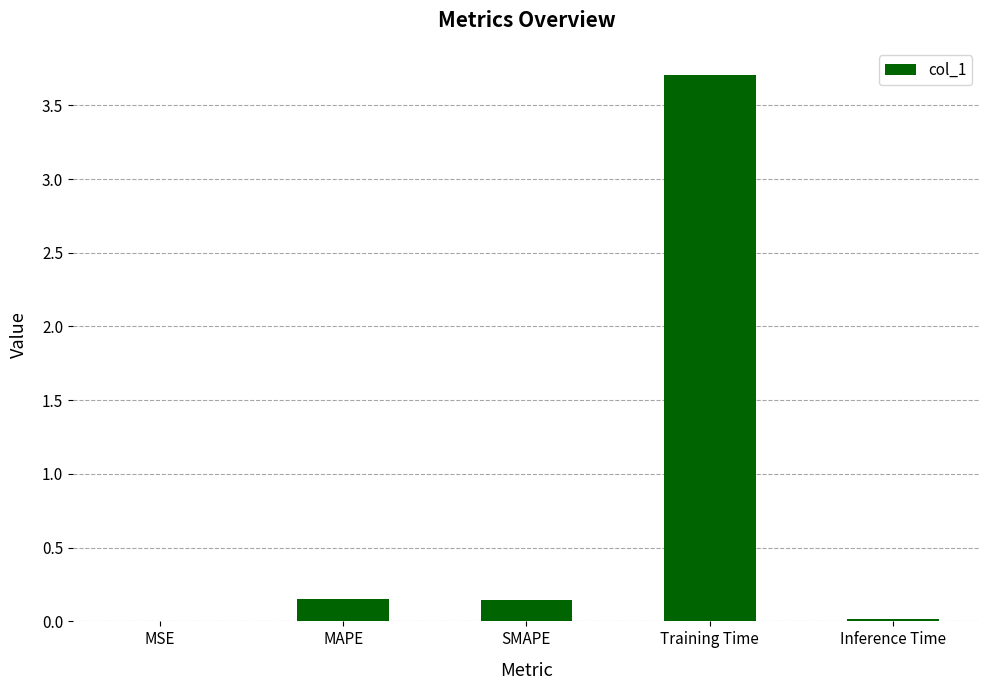

Between SMAPE and Training Time, which is larger?

Training Time